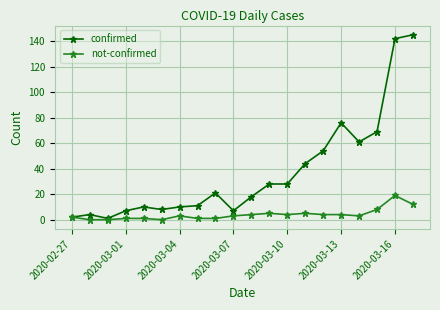

Which series has the largest total across all categories?

confirmed